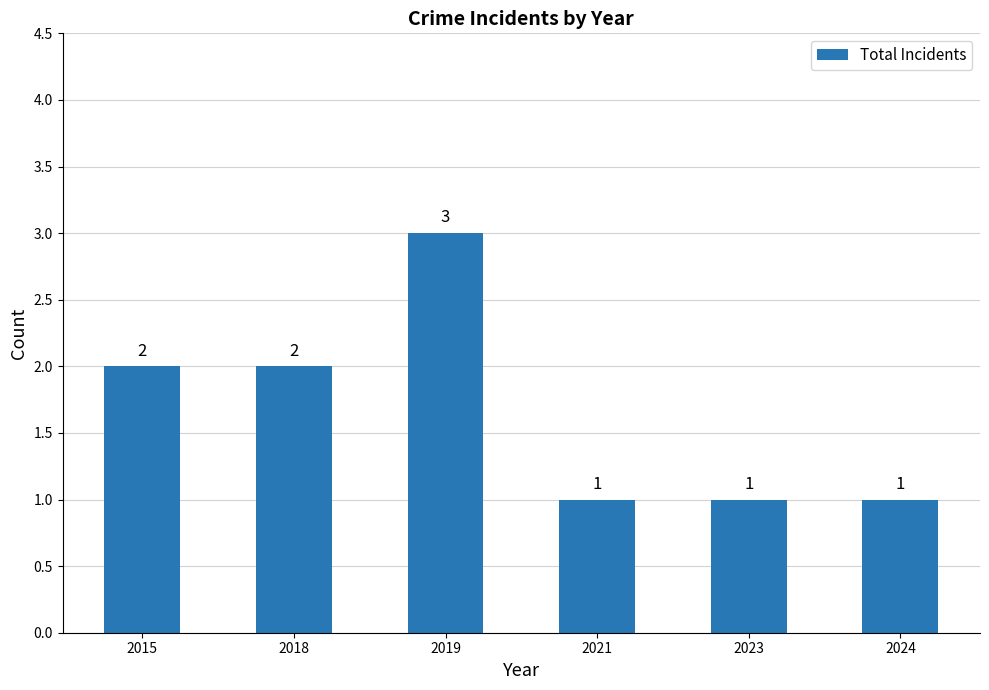

What is the sum of all values?

10